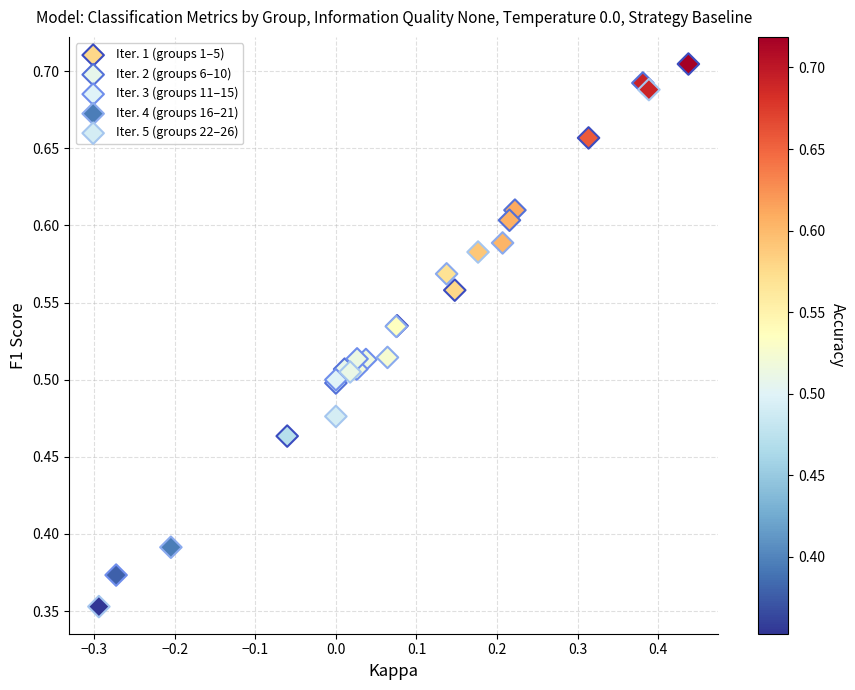

Which series contains the lowest Y value?

Iter. 5 (groups 22–26)